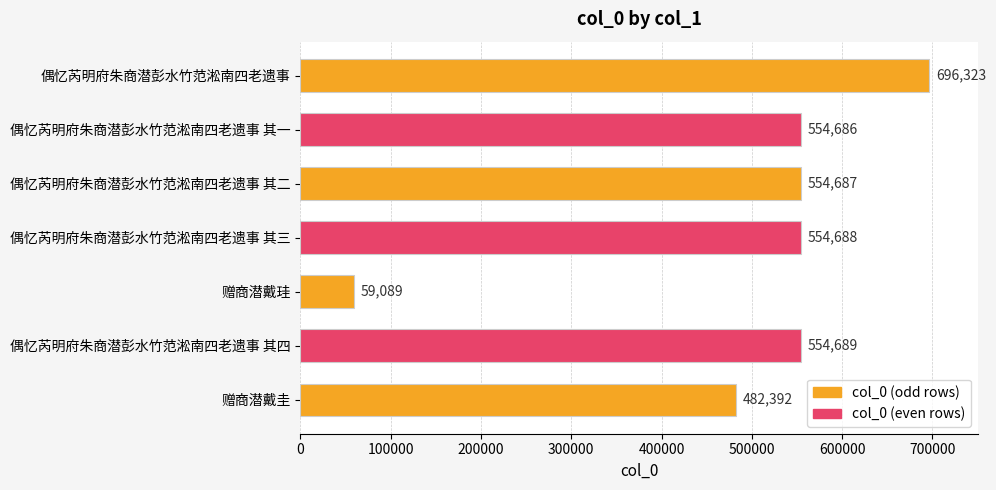

Are the bars grouped side by side (vs. stacked)?

No